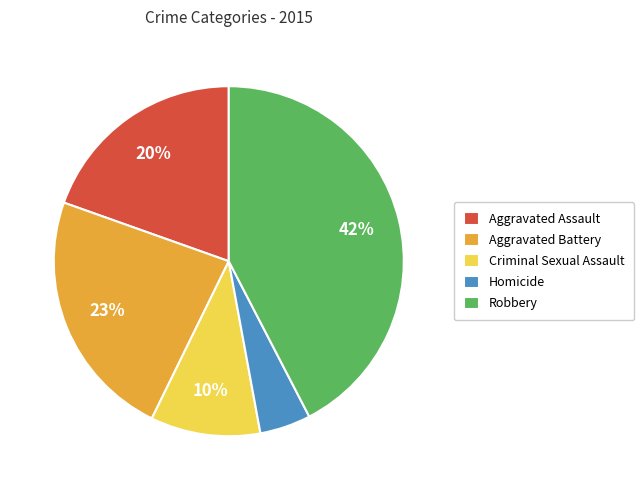

Does any single category account for the majority?

No